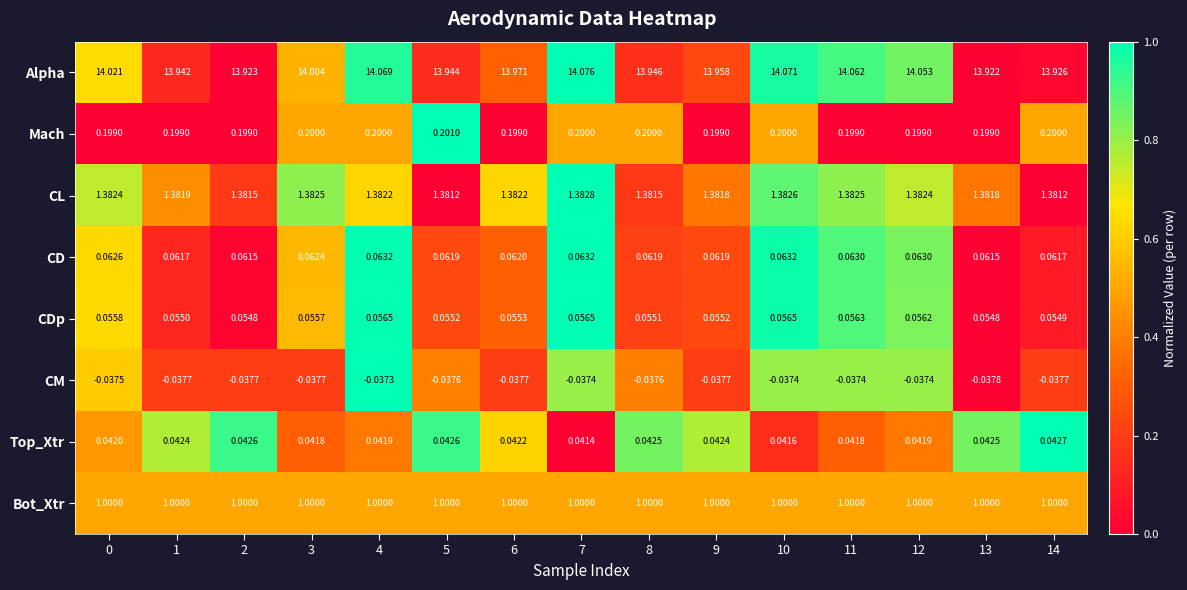

List the series in order of their peak value, lowest first.

CM, Top_Xtr, CDp, CD, Mach, Bot_Xtr, CL, Alpha